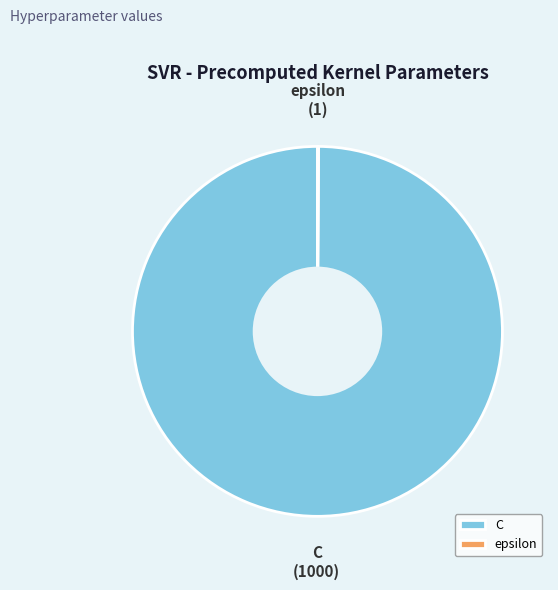

Which slice is the largest?

C